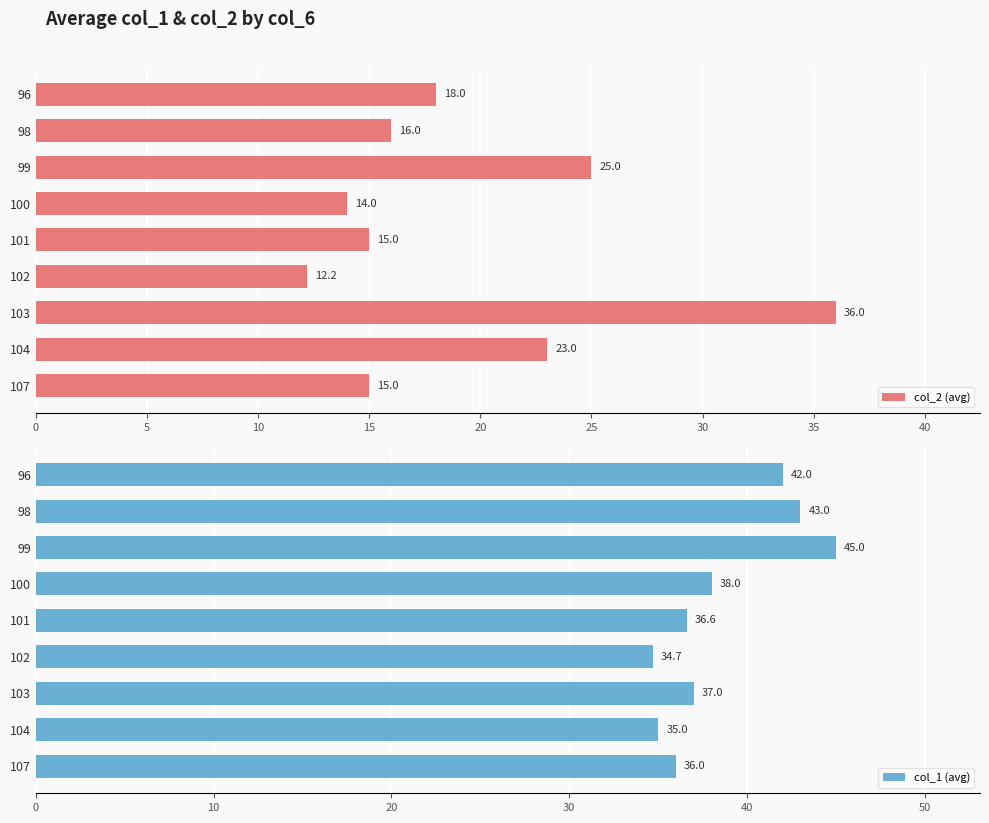

Rank the series by their average value, from highest to lowest.

col_1 (avg), col_2 (avg)